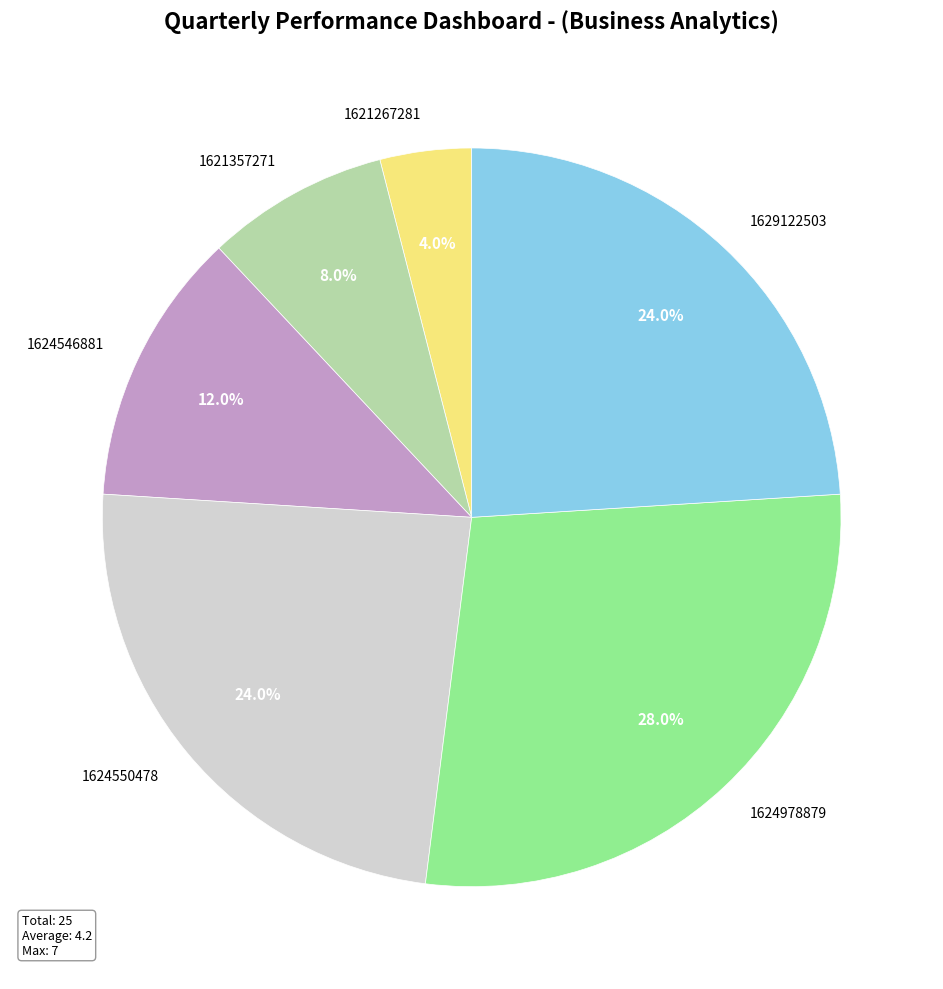

Is there any slice that represents more than half of the pie?

No